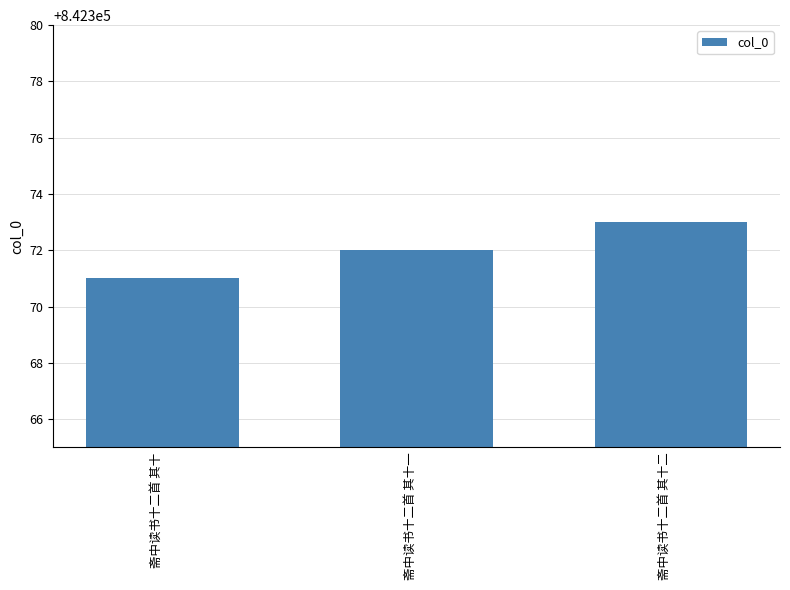

What is the sum of all values?

2527116